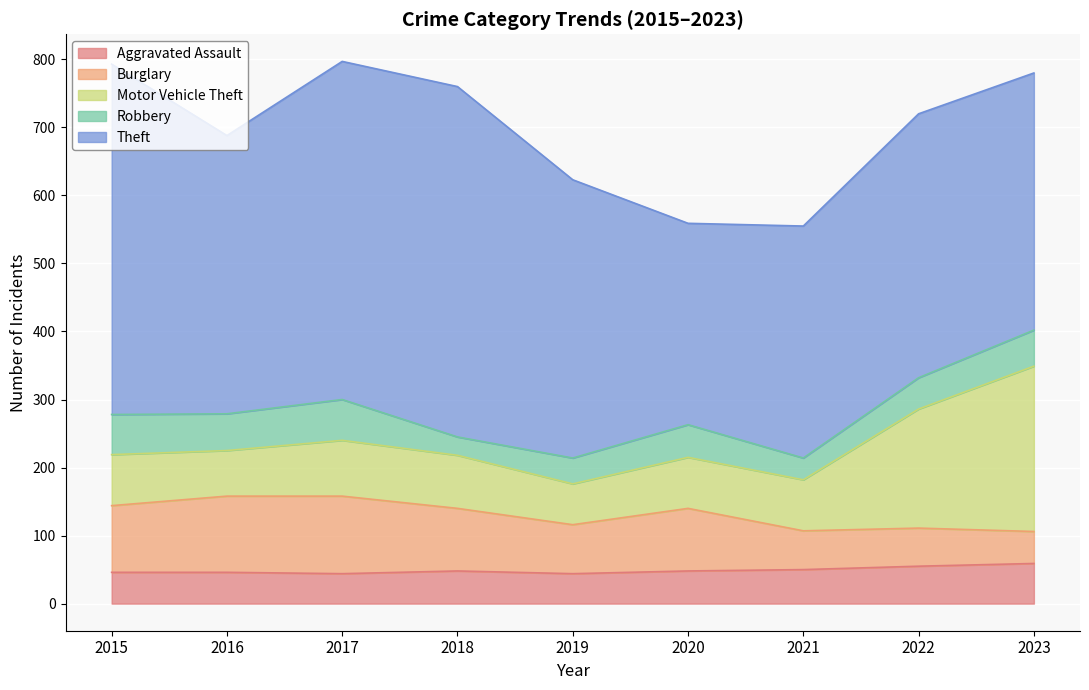

Does the chart display data point markers on the line(s)?

No